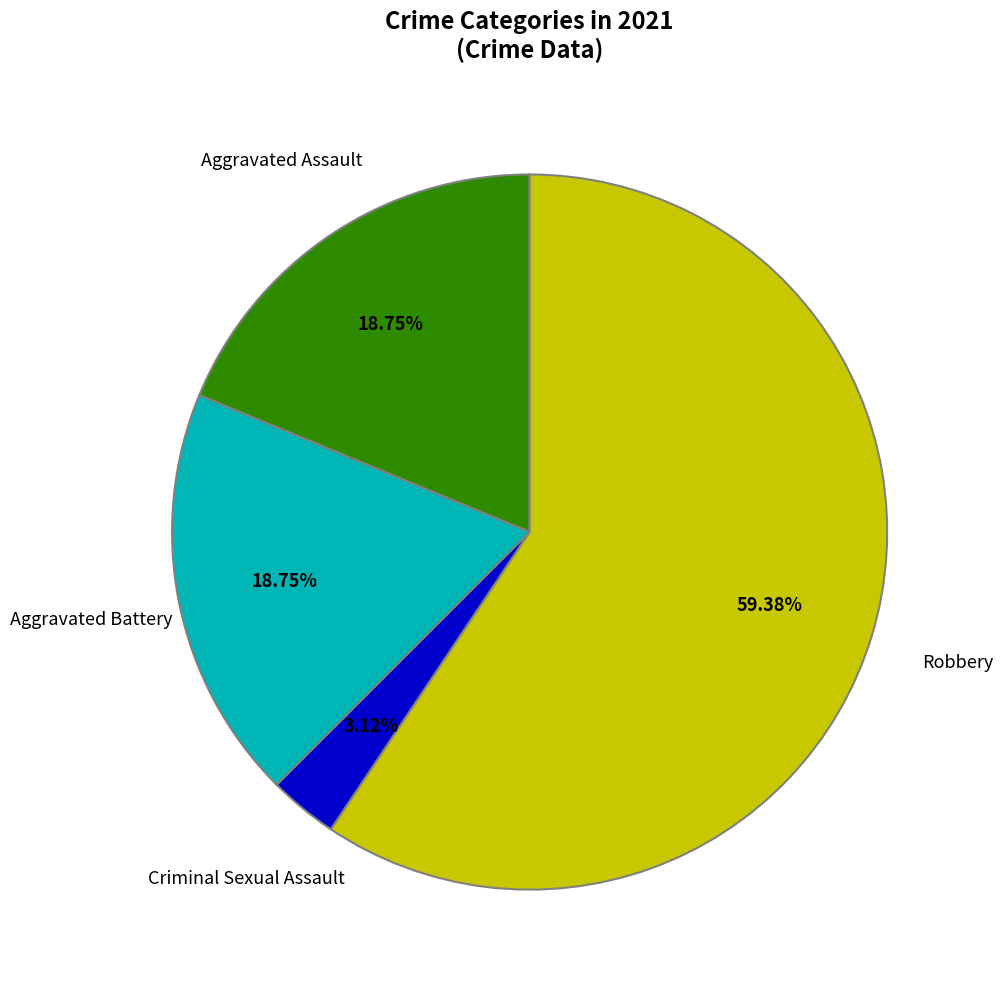

Does any single category account for the majority?

Yes